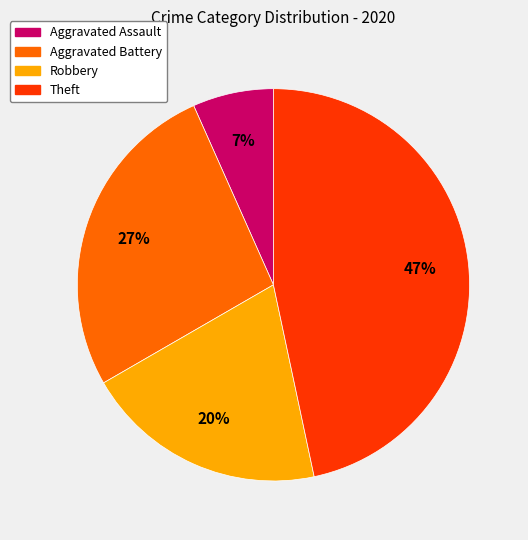

Is there a majority slice in this chart?

No